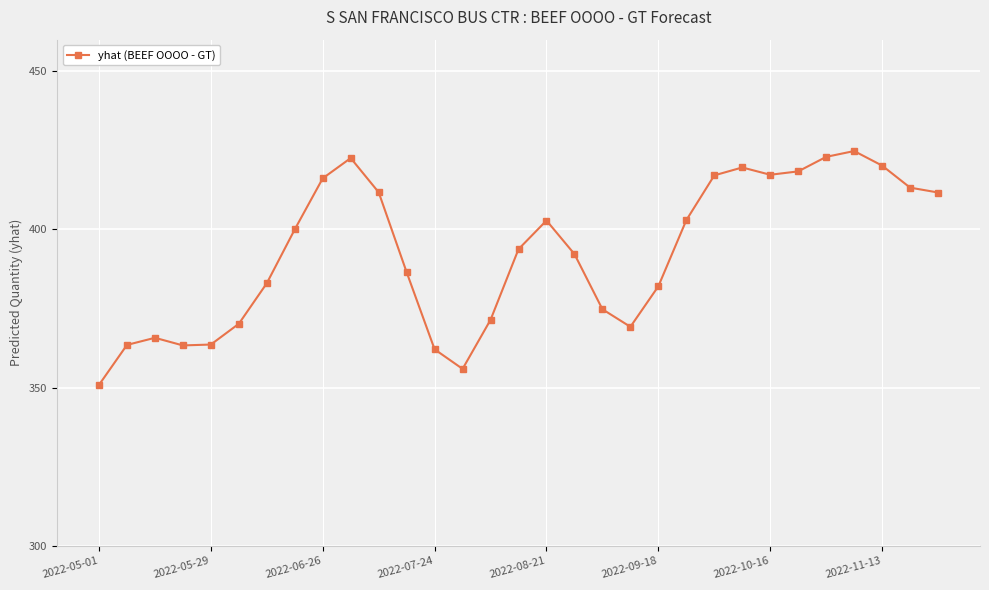

What is the average value?

392.6